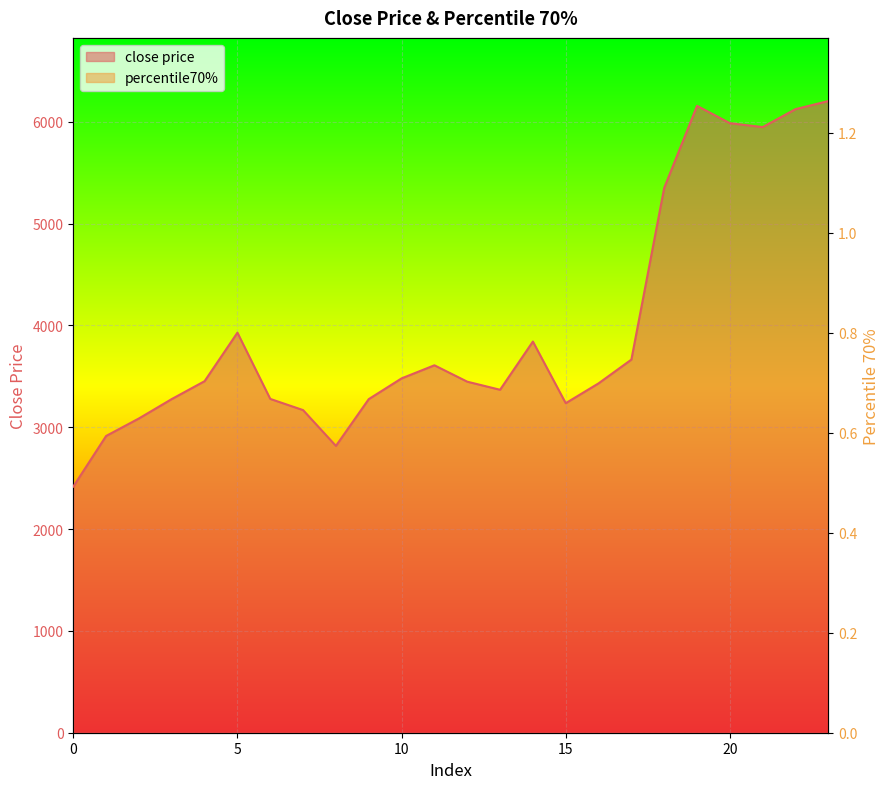

True or false: close price and percentile70% intersect in this chart.

False